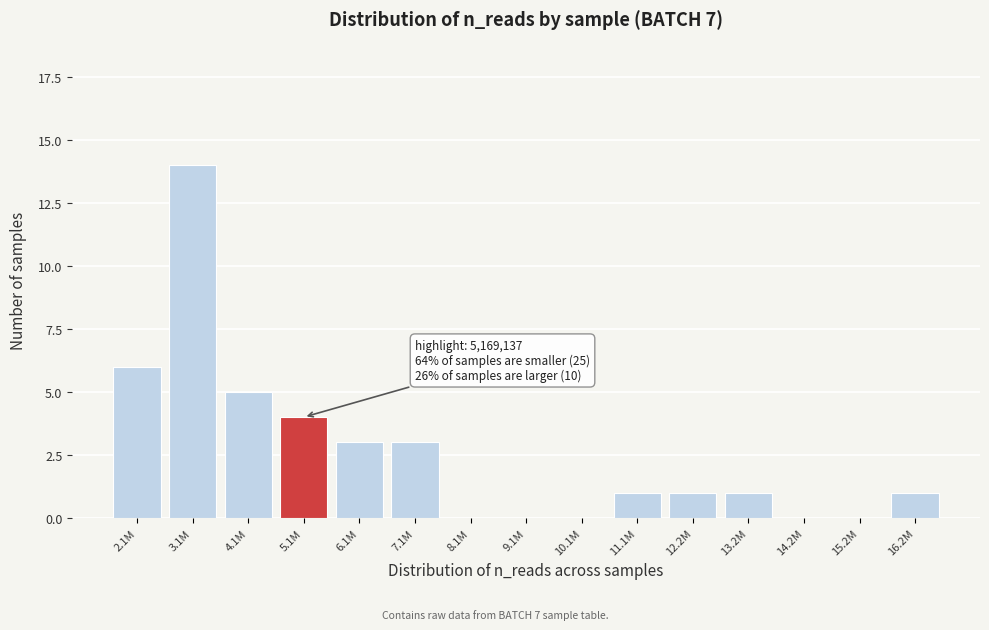

Reading right to left, transcribe all the data shown in this chart.

16.2M=1	15.2M=0	14.2M=0	13.2M=1	12.2M=1	11.1M=1	10.1M=0	9.1M=0	8.1M=0	7.1M=3	6.1M=3	5.1M=4	4.1M=5	3.1M=14	2.1M=6